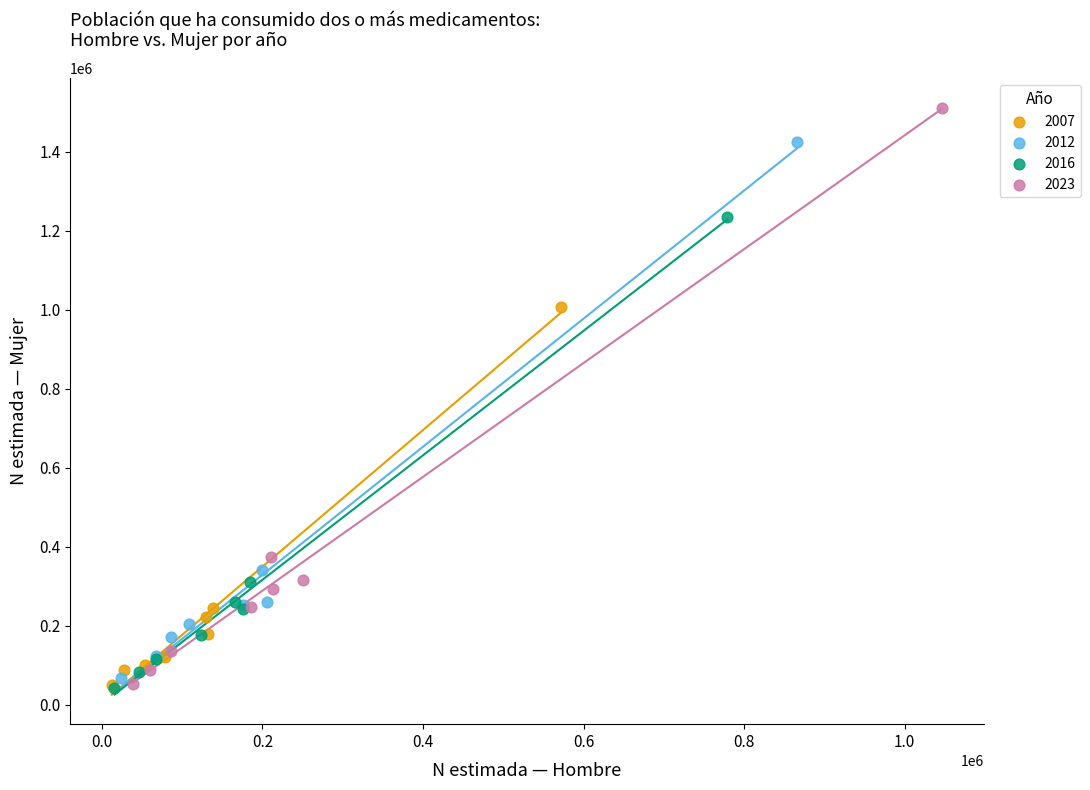

Which series contains the highest Y value?

2023